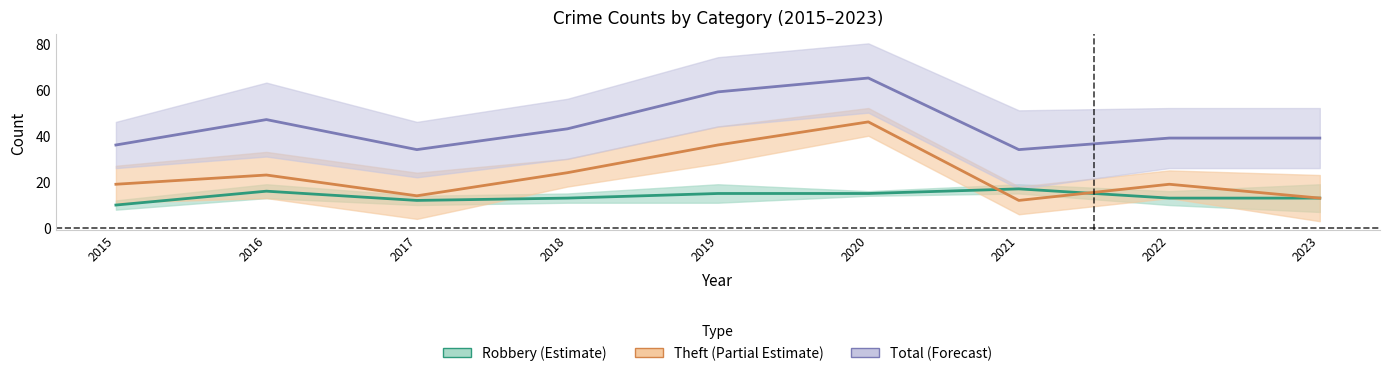

At which category is the sum across all series the highest?

2020